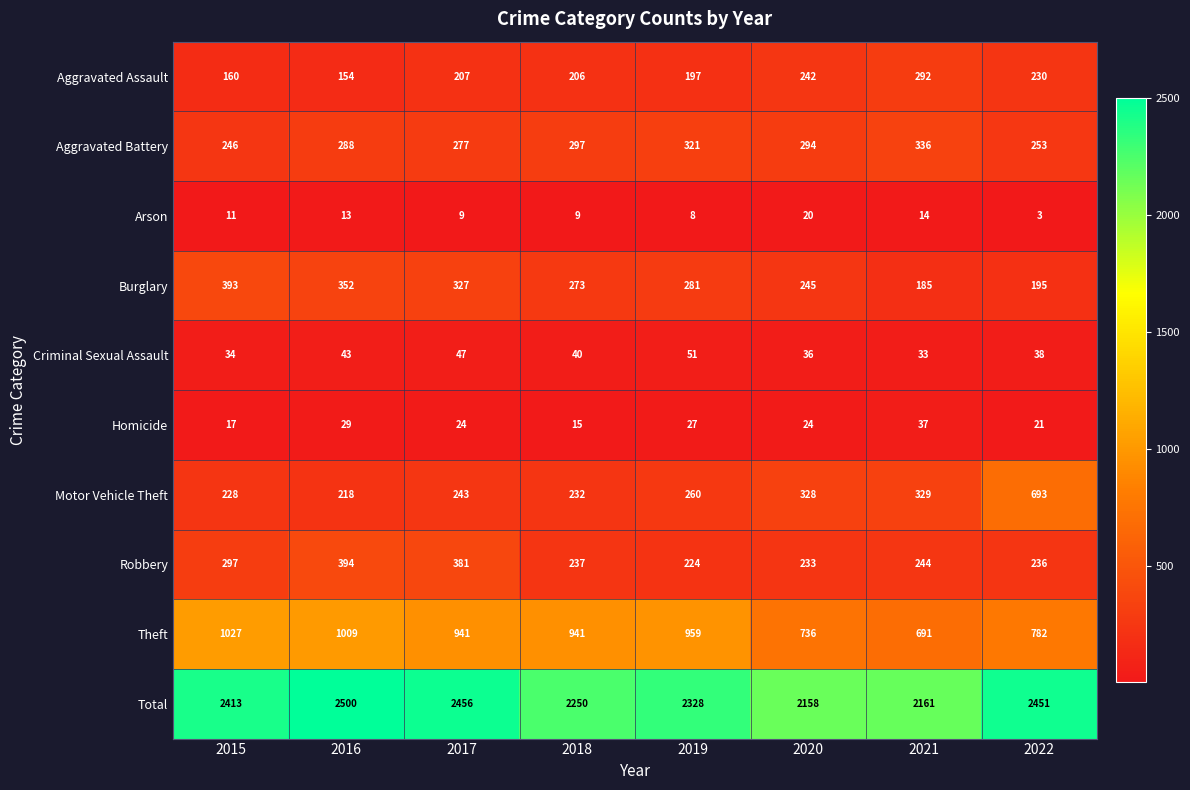

What is the total value across all series at 2021?

4322